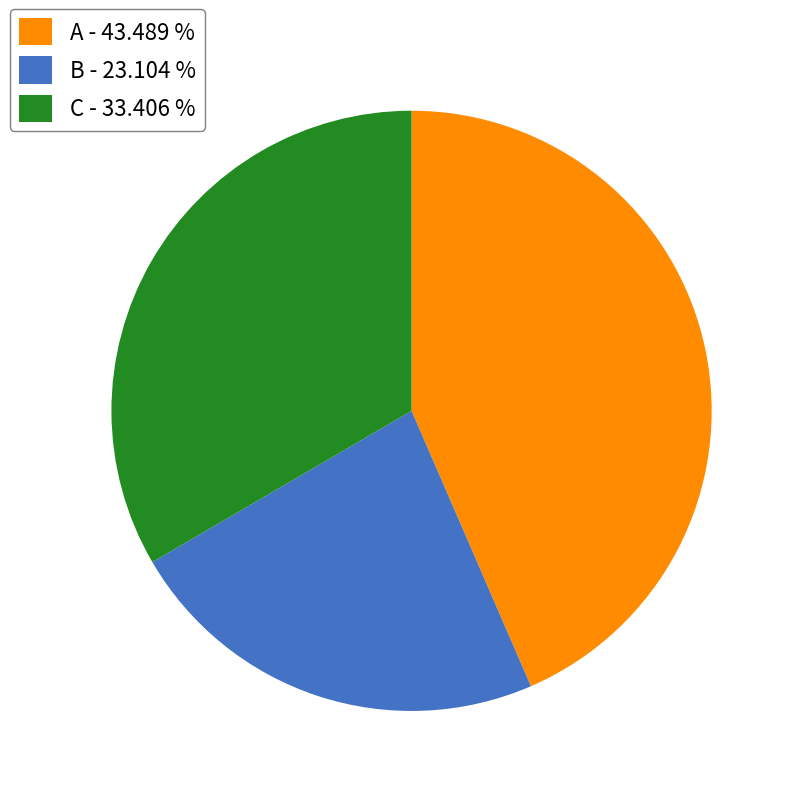

Rank the categories by value from lowest to highest.

B - 23.104 %, C - 33.406 %, A - 43.489 %